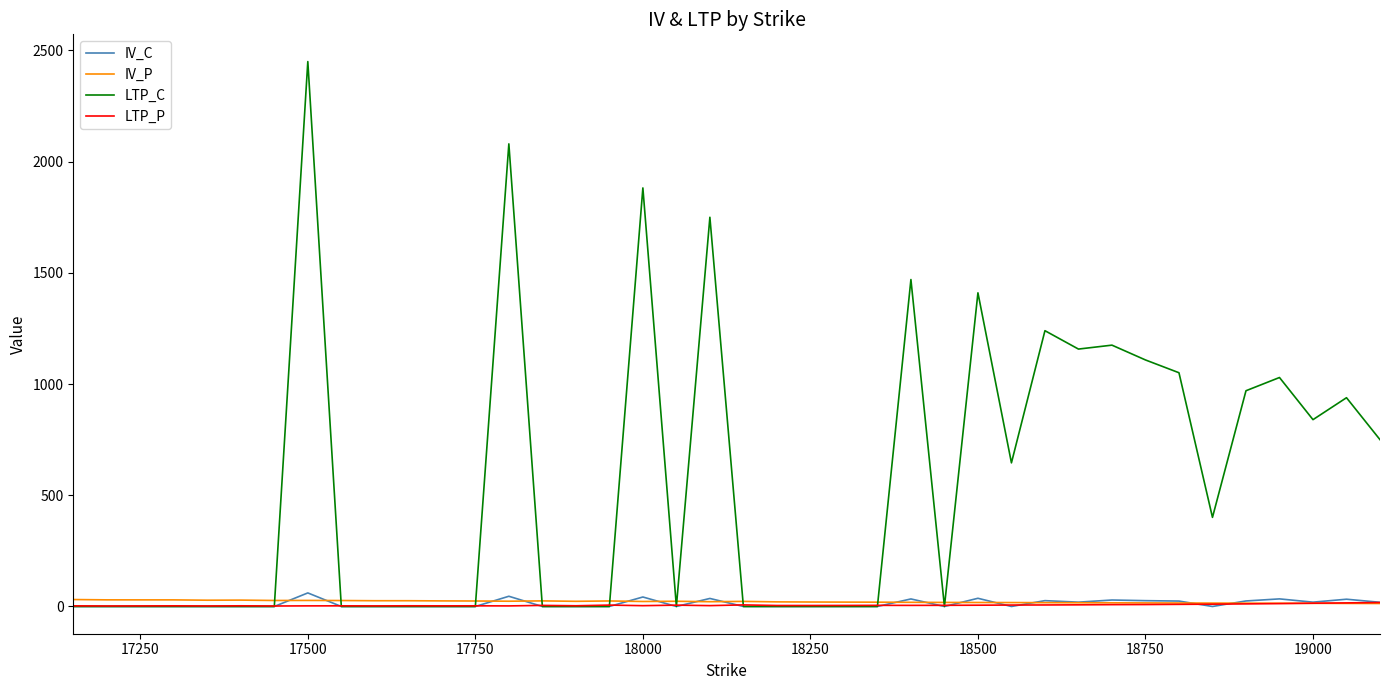

Which series has the largest total across all categories?

LTP_C